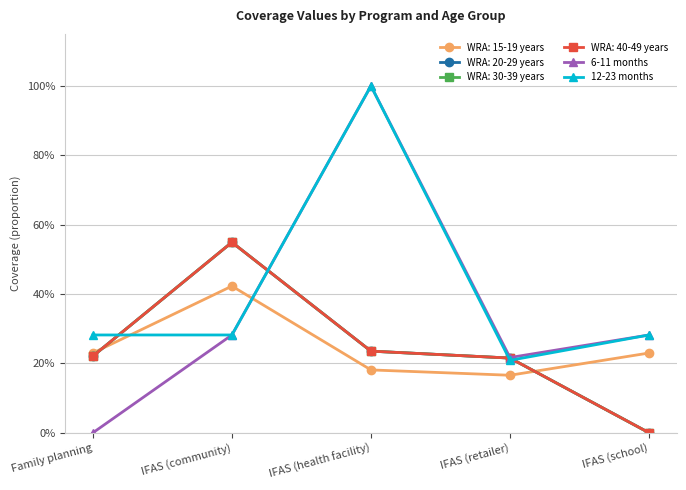

Reading left to right, extract all data points from this chart.

6-11 months: Family planning=0.0	IFAS (community)=0.3	IFAS (health facility)=1.0	IFAS (retailer)=0.2	IFAS (school)=0.3
12-23 months: Family planning=0.3	IFAS (community)=0.3	IFAS (health facility)=1.0	IFAS (retailer)=0.2	IFAS (school)=0.3